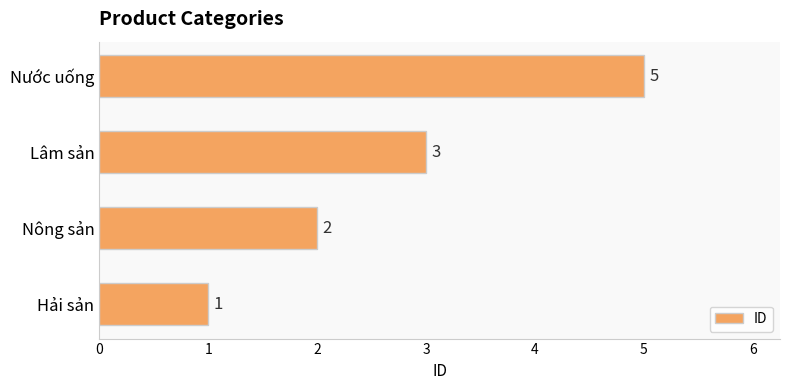

The value at Nông sản is 0. True or false?

False